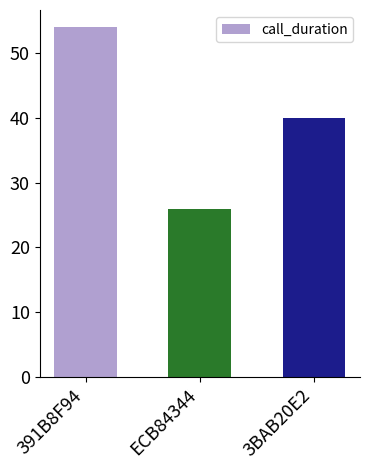

Reading left to right, list all the values displayed in this chart.

54	26	40